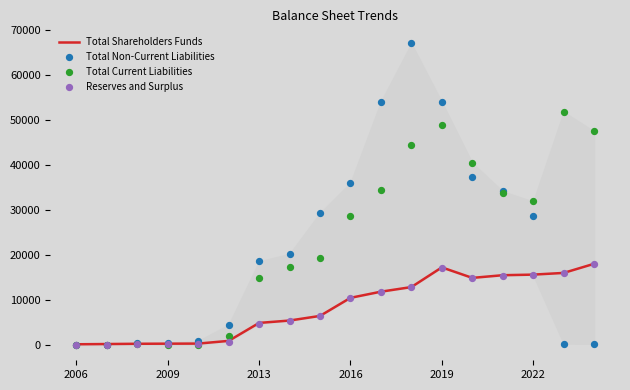

Which series has the widest spread of Y values?

Total Non-Current Liabilities